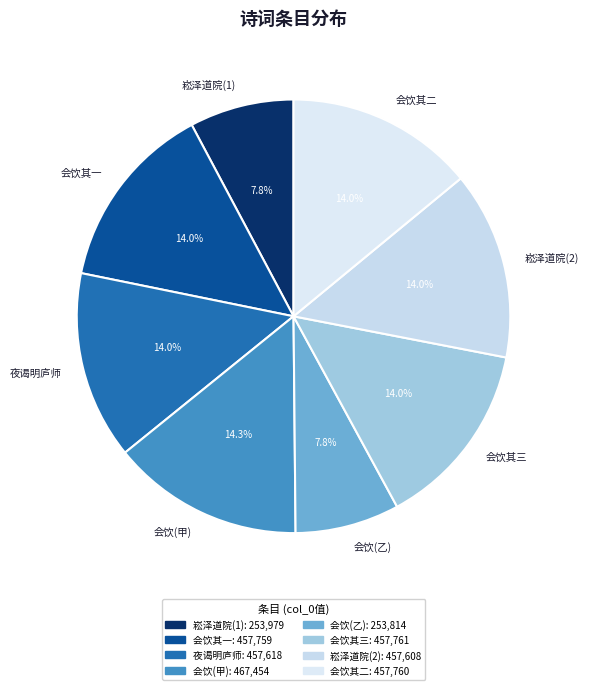

Combined, do 会饮其三 and 会饮其一 account for over 50%?

No